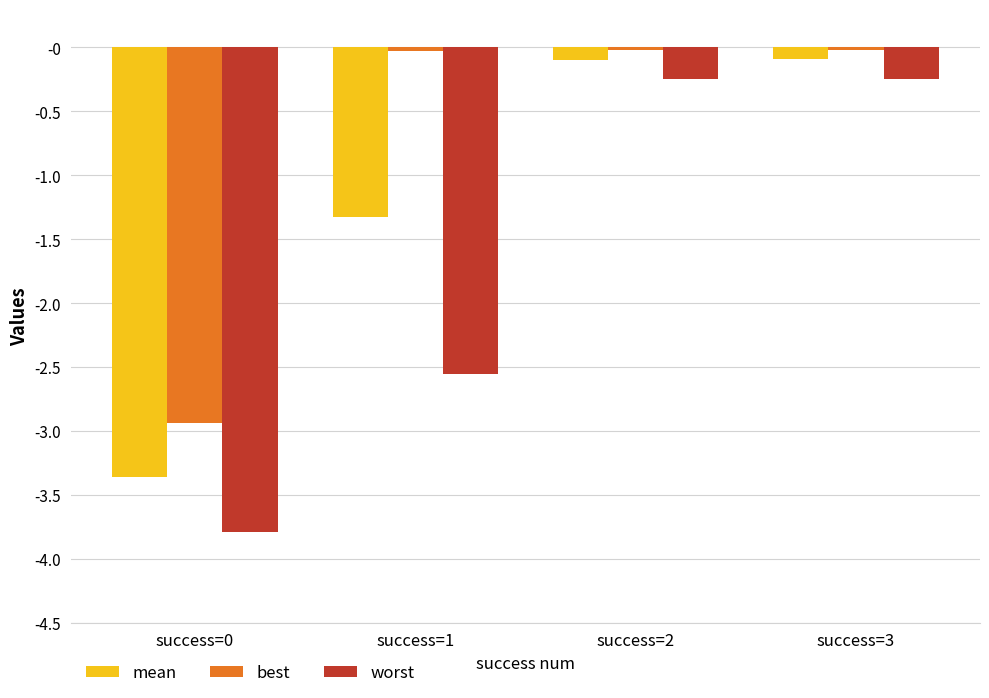

How many bars are there in total?

12